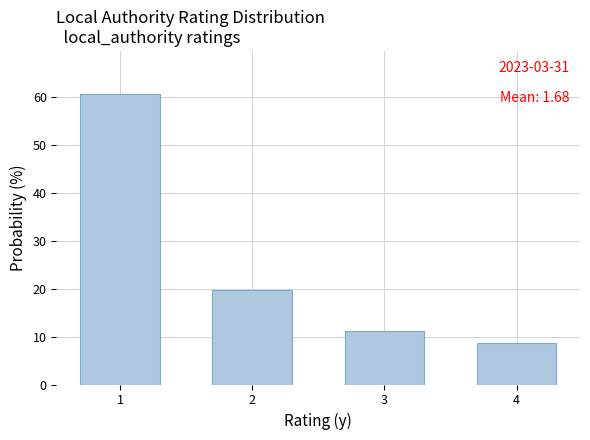

Reading left to right, transcribe all the data shown in this chart.

1=60.5	2=19.8	3=11.1	4=8.6